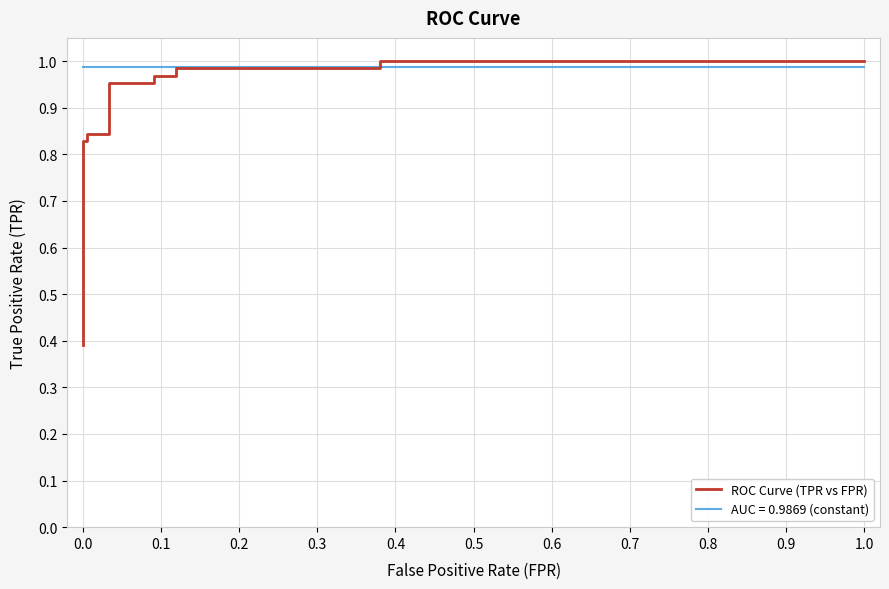

How many lines are shown in the chart?

1